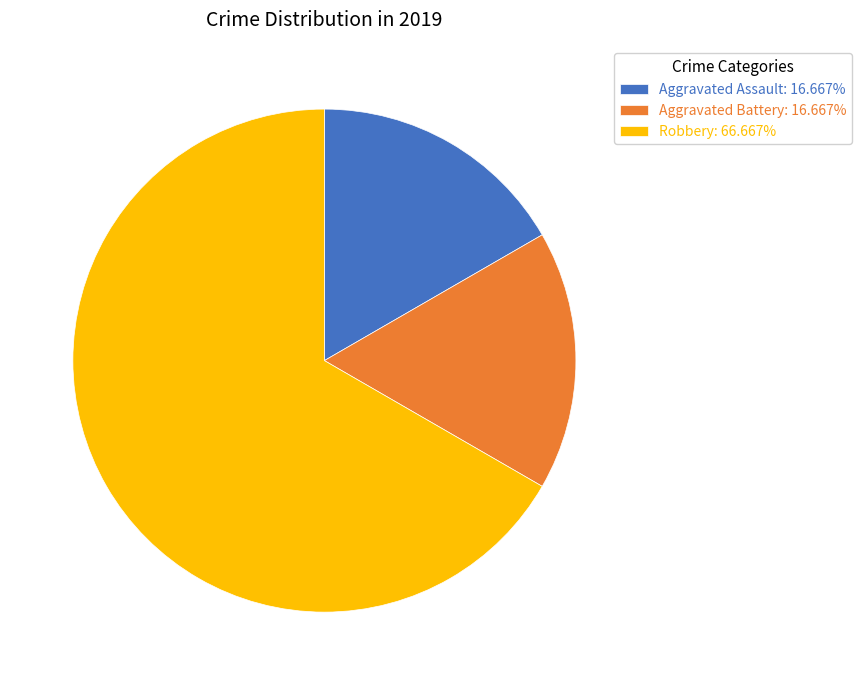

Approximately how many times larger is the value at Robbery: 66.667% compared to Aggravated Assault: 16.667%?

4.0